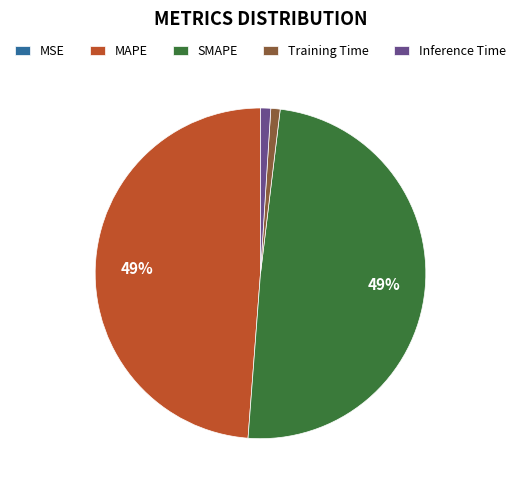

What percentage is the MAPE slice, to the nearest percent?

49%